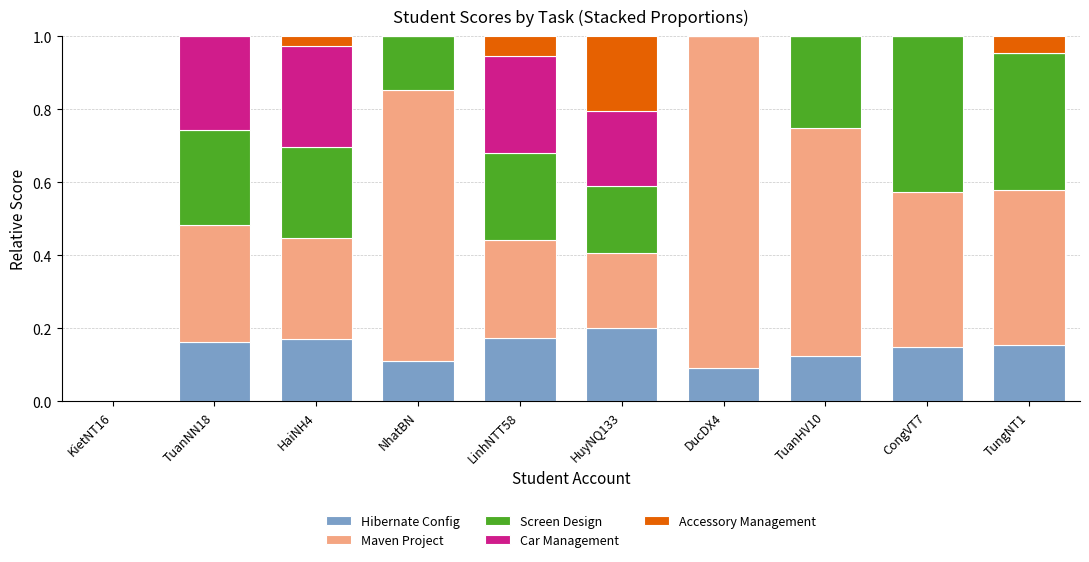

What is the total value across all series at TuanNN18?

1.0